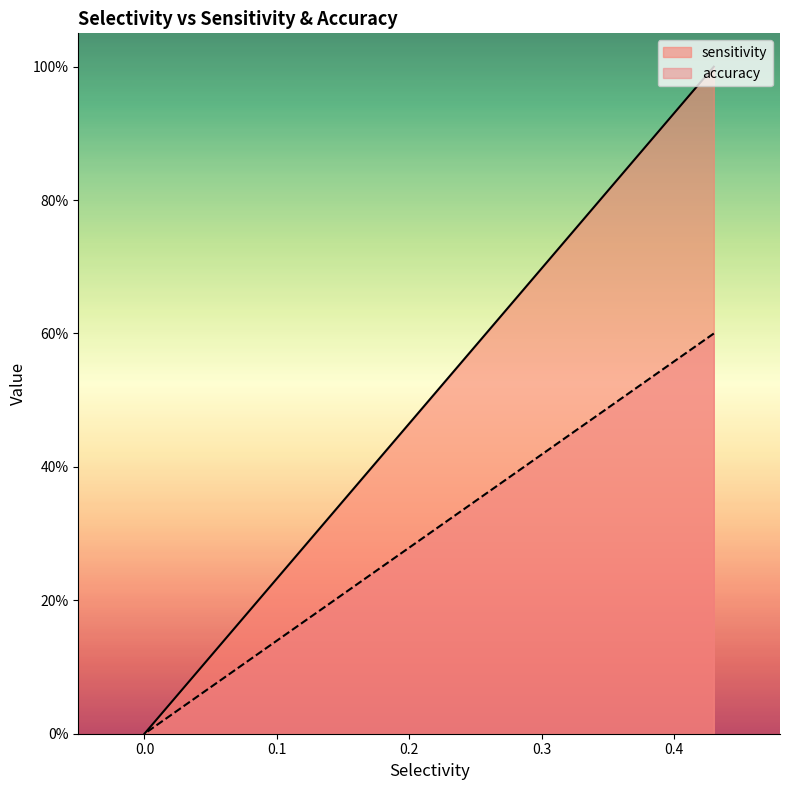

What is the maximum value for sensitivity?

1.0